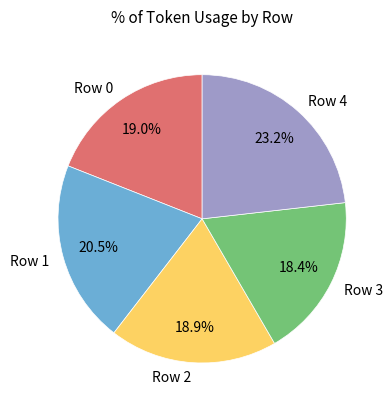

Approximately how many times larger is the value at Row 0 compared to Row 1?

0.9